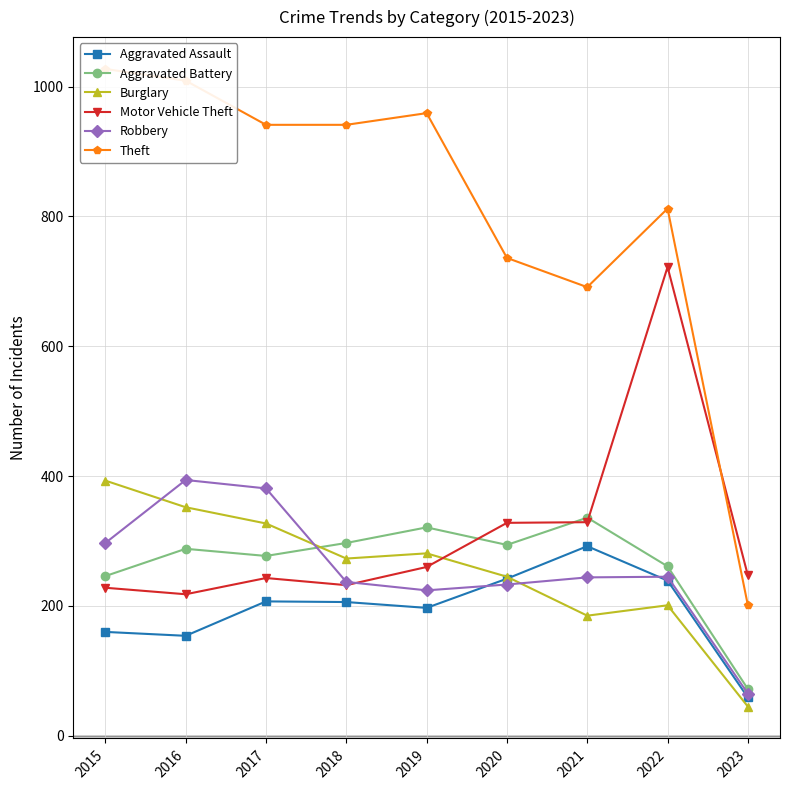

Does the chart display data point markers on the line(s)?

Yes